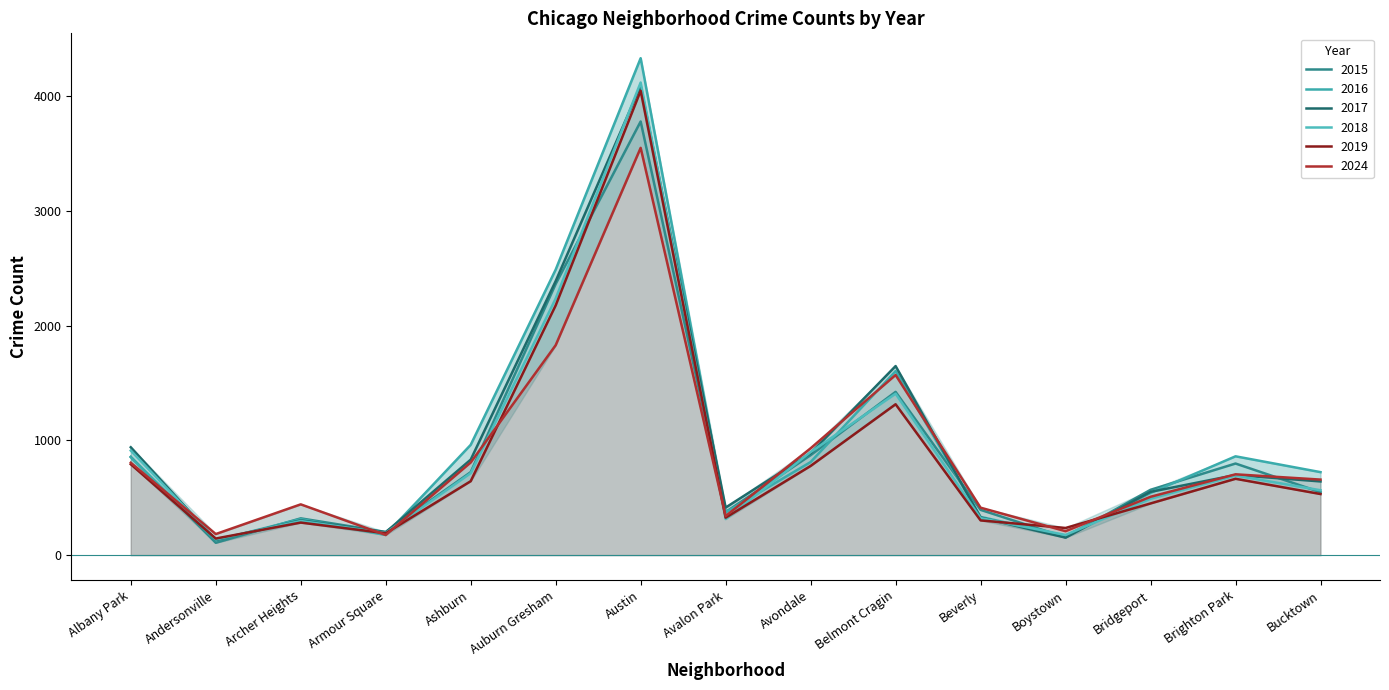

Which series has the widest spread of values?

2016